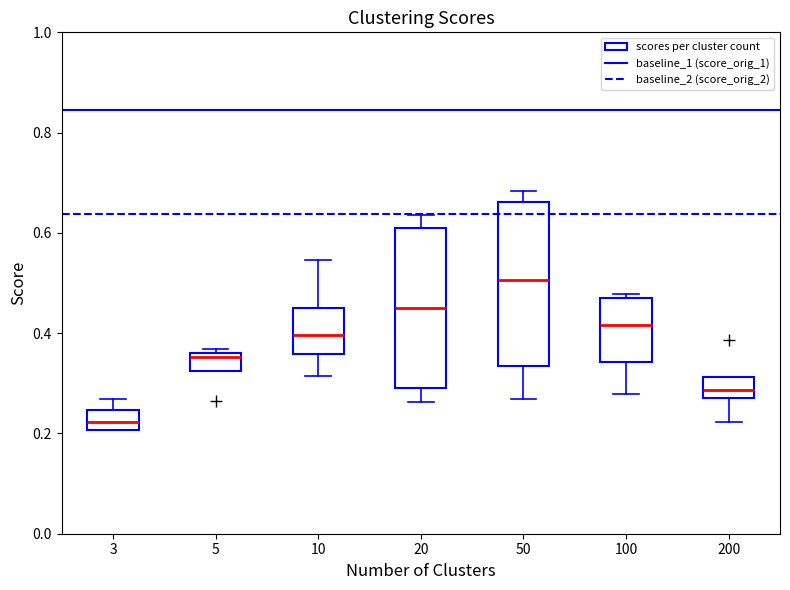

Reading left to right, read every box against the y-axis: the position of its median line, the range the box covers, and the ends of its whiskers. The values are not printed on the chart, so give them approximately, as read against the axis.

3: median 0.22, box 0.20 to 0.24, whiskers 0.20 to 0.26
5: median 0.36 (just below the box's upper edge), box 0.32 to 0.36, whiskers 0.32 to 0.36 (just above the box's upper edge)
10: median 0.40, box 0.36 to 0.46, whiskers 0.32 to 0.54
20: median 0.46, box 0.30 to 0.60, whiskers 0.26 to 0.64
50: median 0.50, box 0.34 to 0.66, whiskers 0.26 to 0.68
100: median 0.42, box 0.34 to 0.46, whiskers 0.28 to 0.48
200: median 0.28 (inside the box), box 0.28 to 0.32, whiskers 0.22 to 0.32